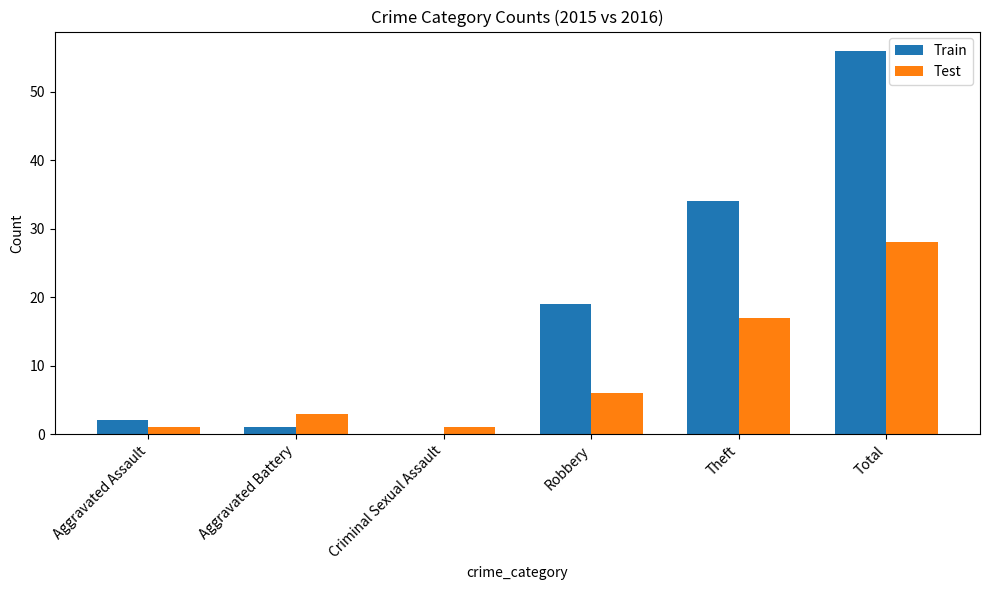

Which series has the largest total across all categories?

Train